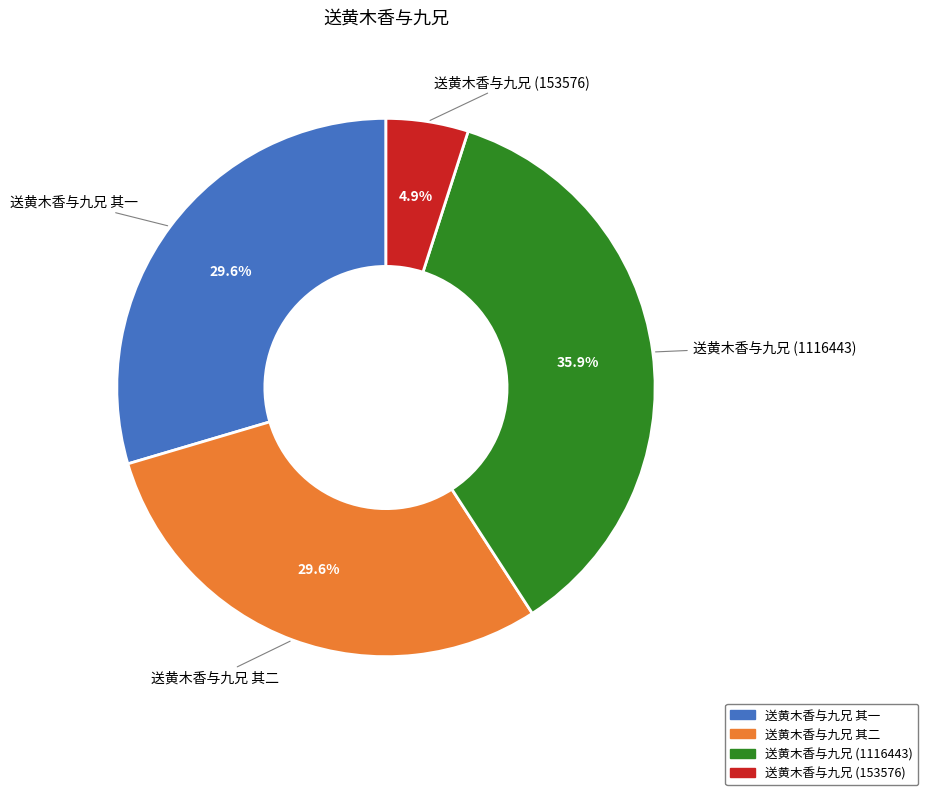

Is there any slice that represents more than half of the pie?

No